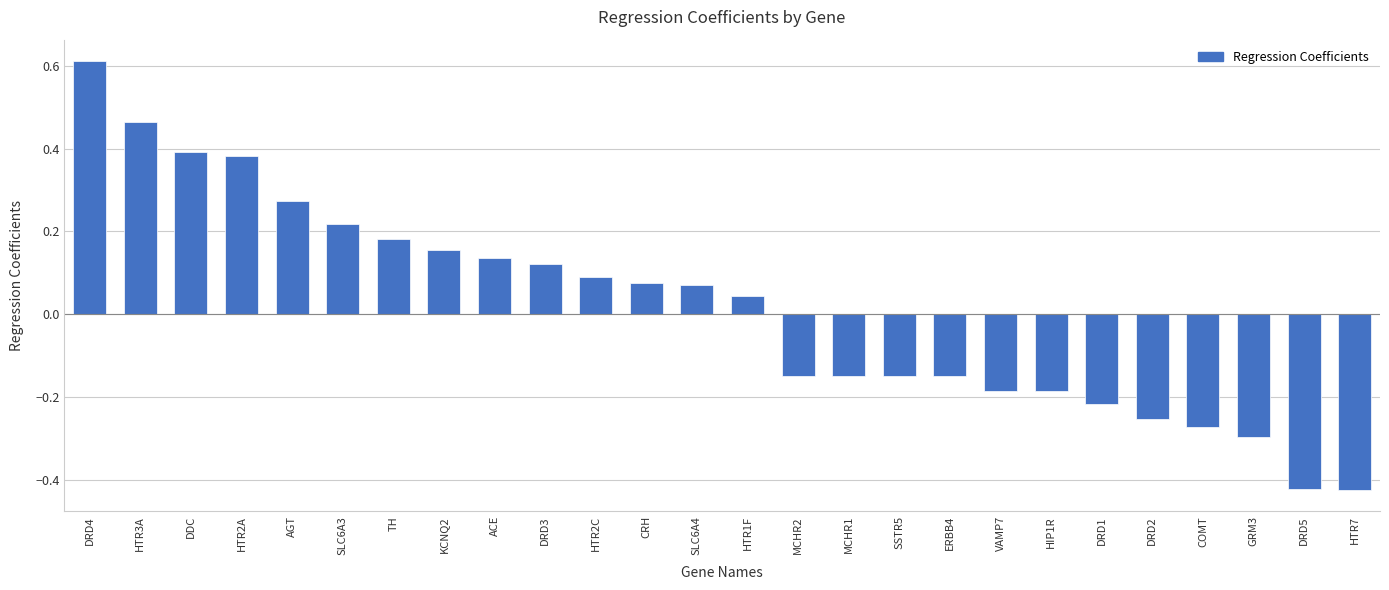

Is it true that the value at GRM3 is -0.3?

True